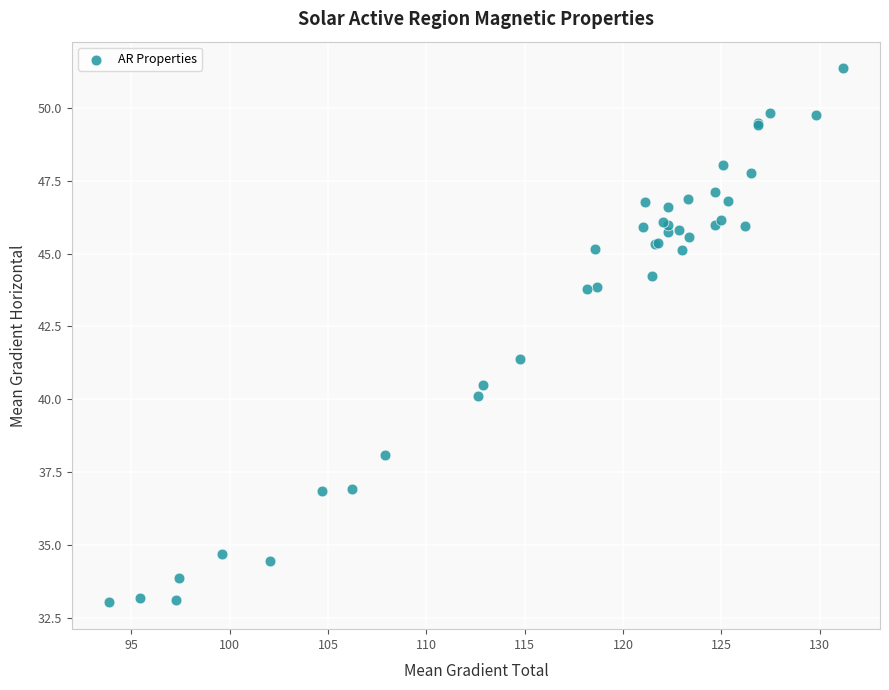

What Y value in the scatter plot is closest to 42?

41.4